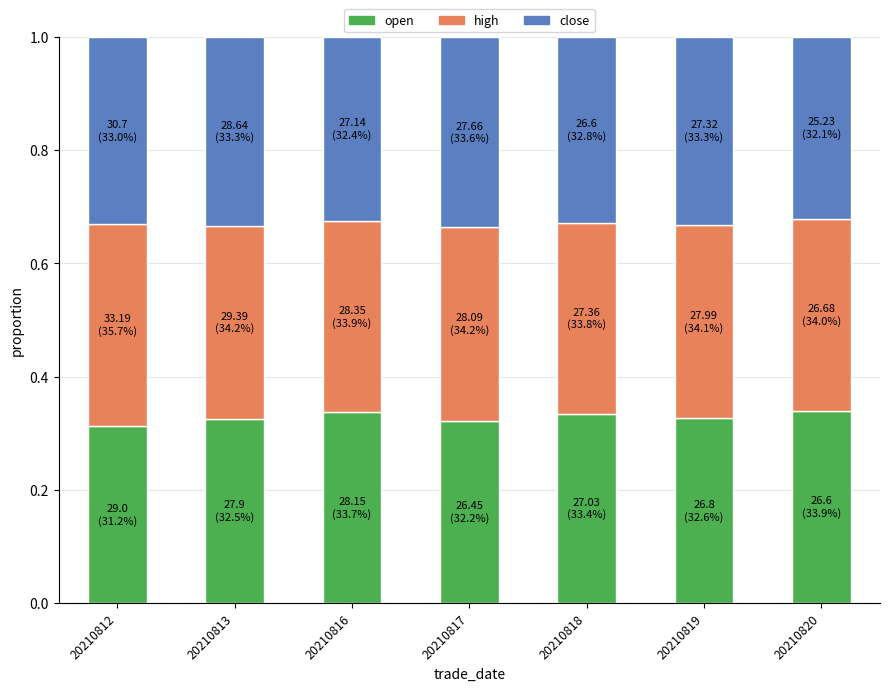

What is the total value across all series at 20210812?

1.0